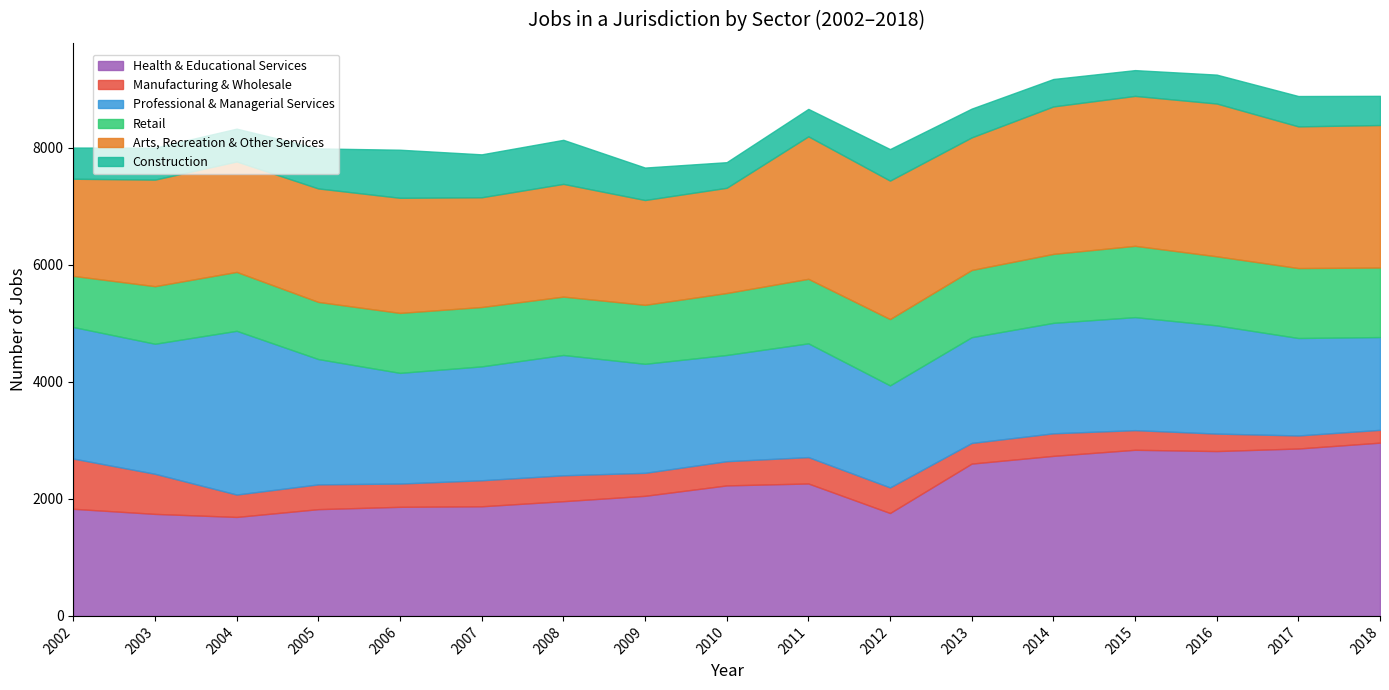

The Retail series shows 1059 at 2010. True or false?

True